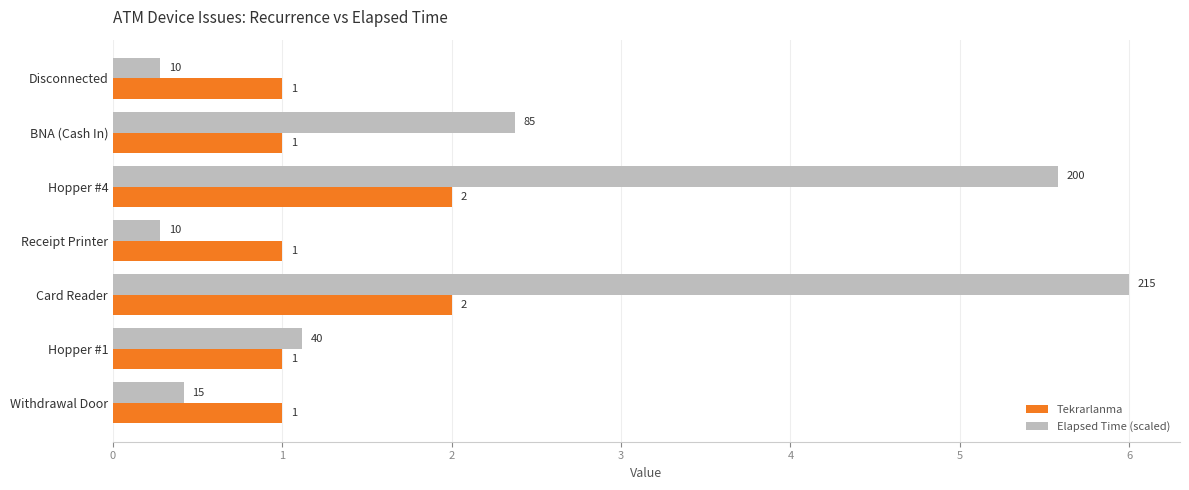

True or false: Tekrarlanma has a value of 1.0 at Disconnected.

True